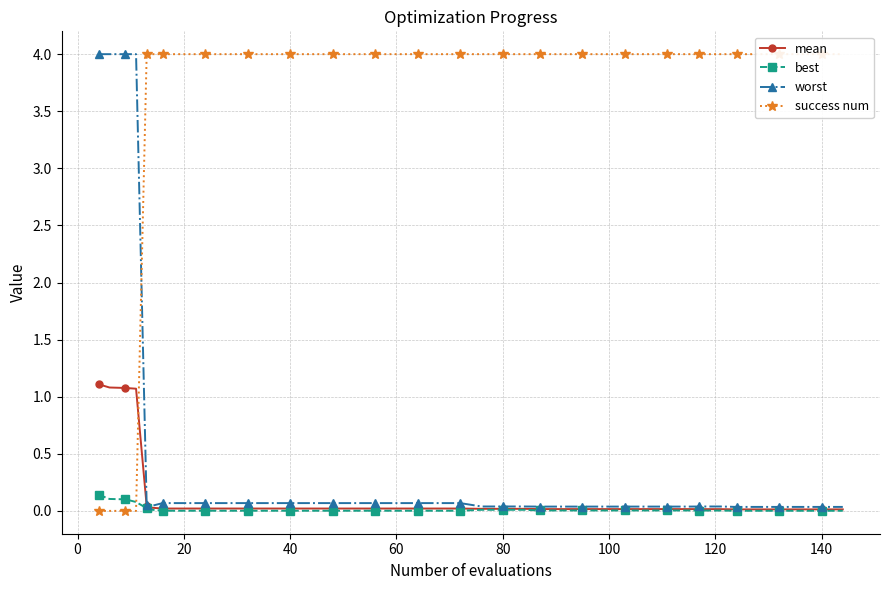

What is the maximum value for mean?

1.1